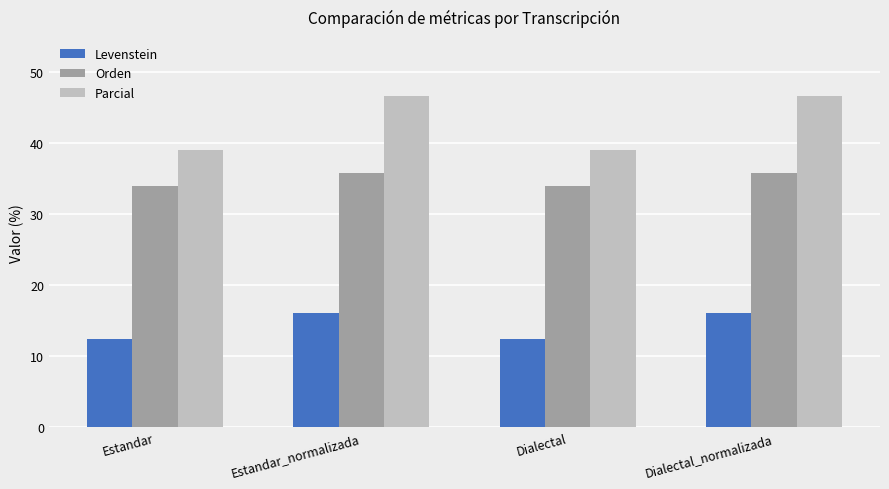

What is the label of the 2nd bar from the left?

Estandar_normalizada